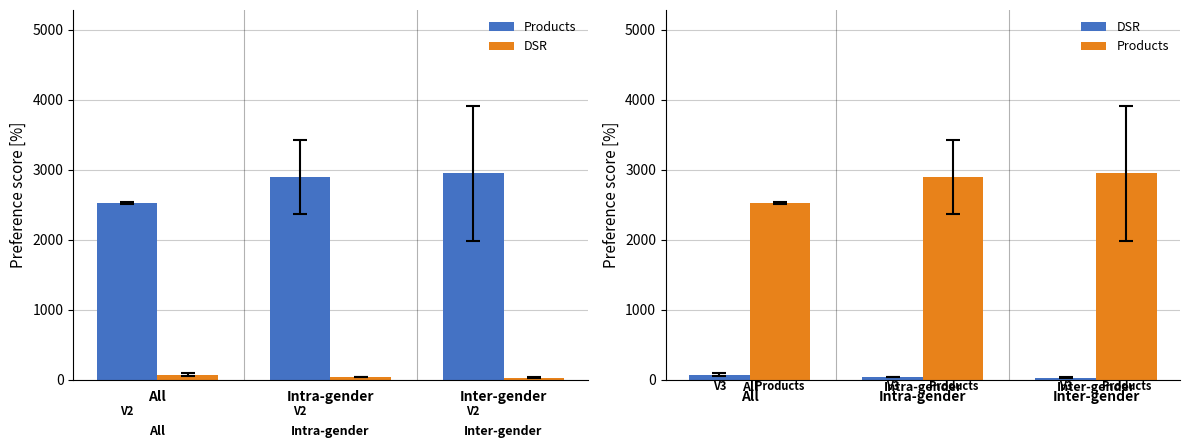

Read the DSR value at Inter-gender.

30.4